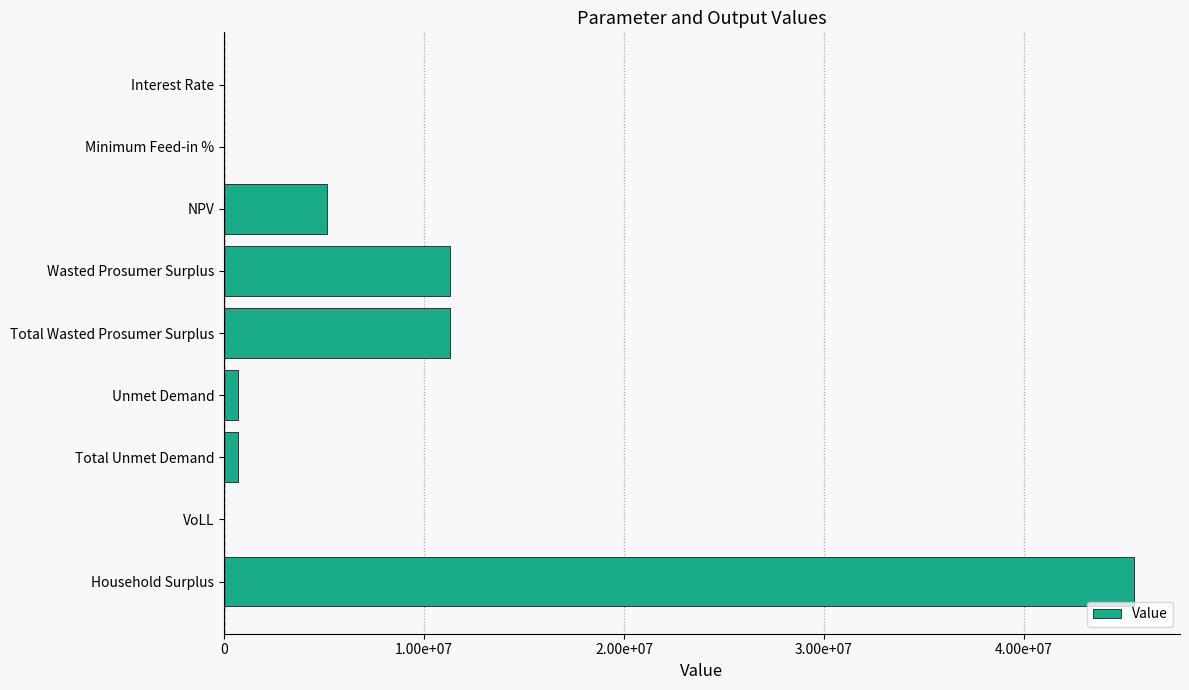

At which category does the chart reach its peak across all series?

Household Surplus